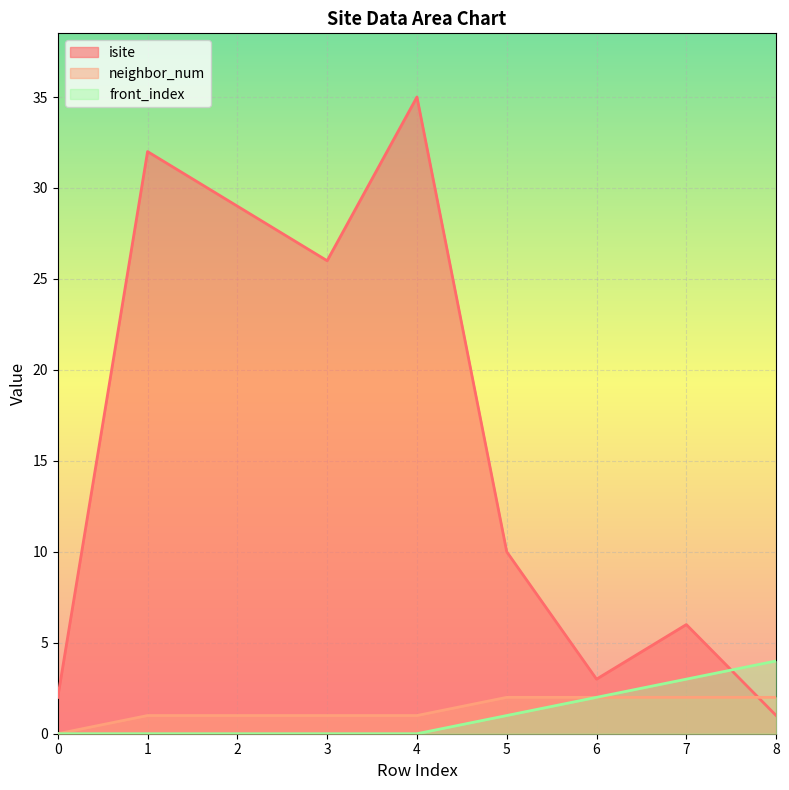

Reading right to left, what are all the values shown in this chart?

isite: 8=1	7=6	6=3	5=10	4=35	3=26	2=29	1=32	0=2
neighbor_num: 8=2	7=2	6=2	5=2	4=1	3=1	2=1	1=1	0=0
front_index: 8=4	7=3	6=2	5=1	4=0	3=0	2=0	1=0	0=0